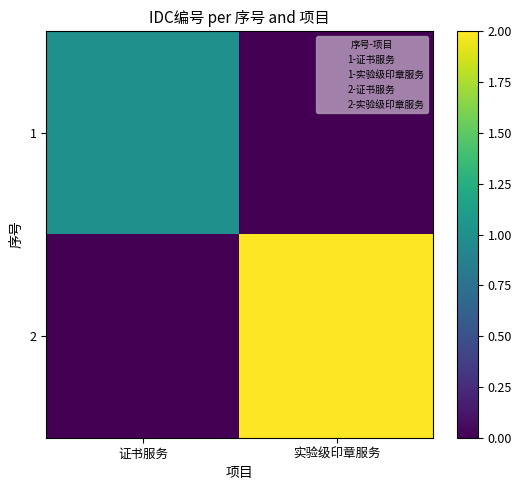

At 证书服务, list the series in order from smallest to largest.

2, 1